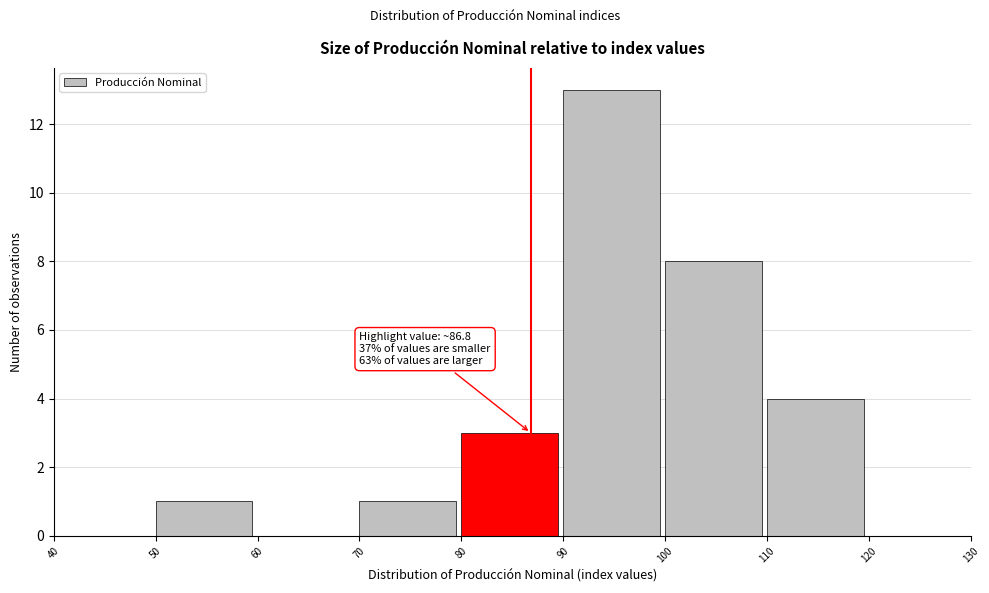

Over which range of the x-axis is the bar tallest?

90 to 100